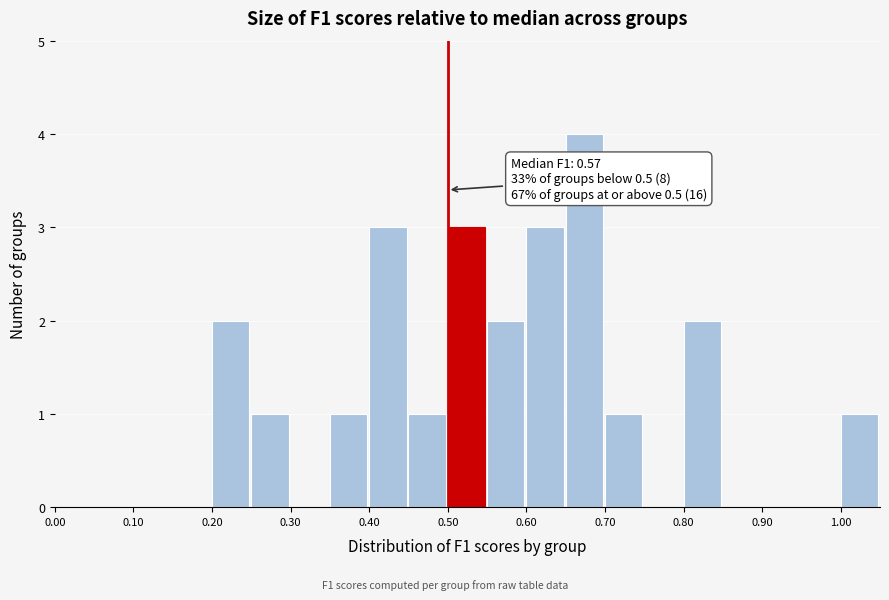

Over which range of the x-axis is the bar tallest?

0.65 to 0.70